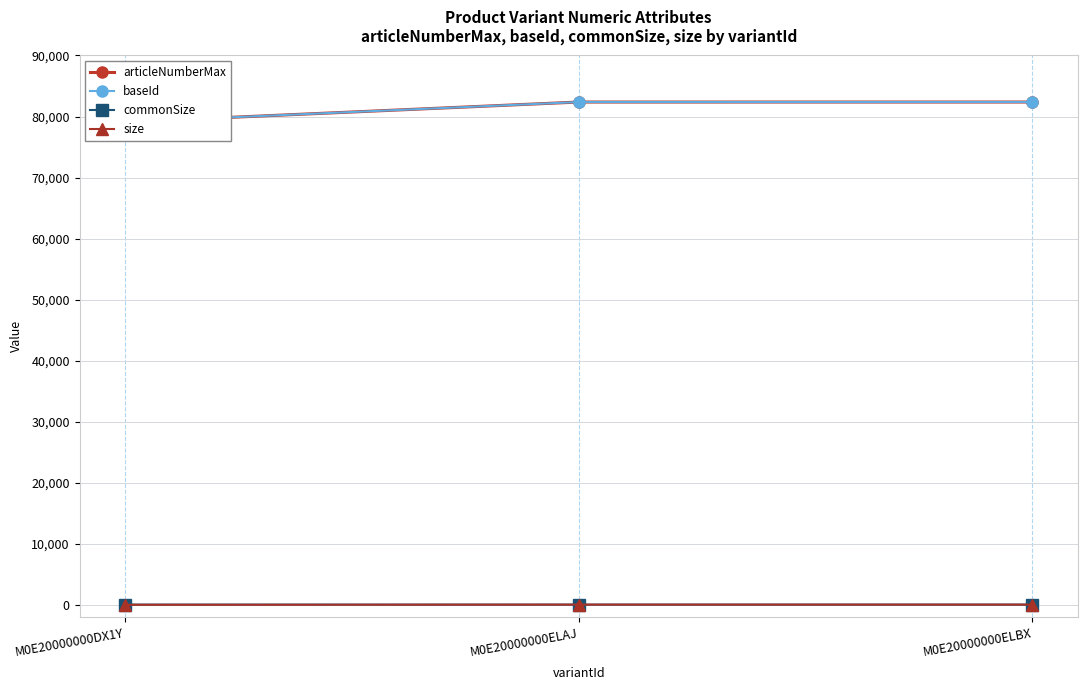

What is the average value of the size series?

24